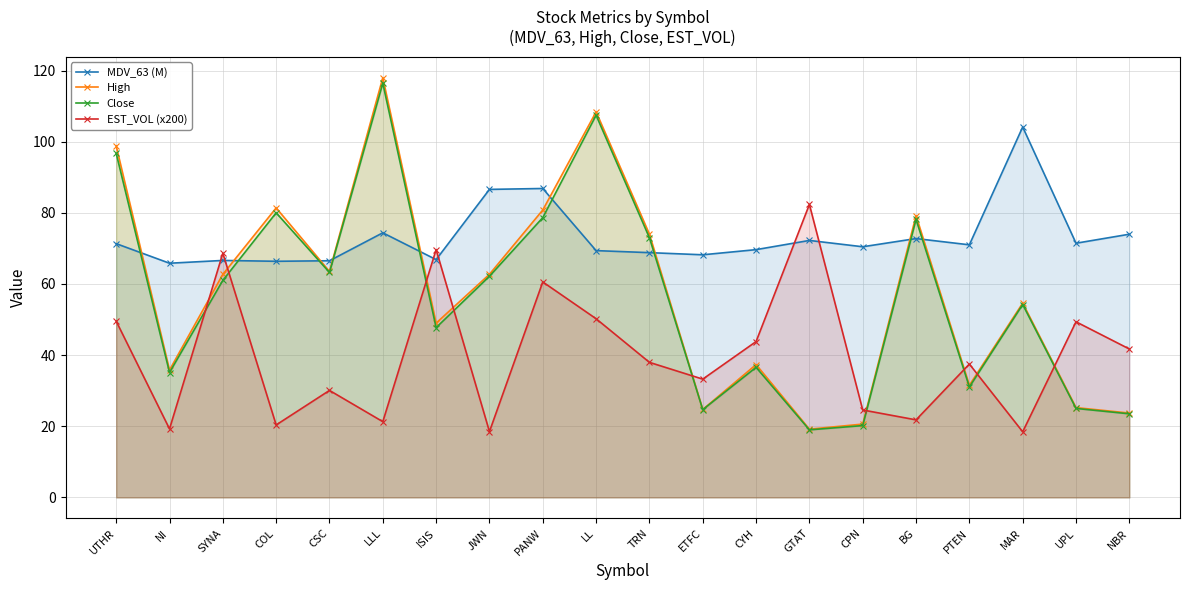

Reading left to right, transcribe all the data shown in this chart.

MDV_63 (M): UTHR=71.3	NI=65.8	SYNA=66.6	COL=66.4	CSC=66.5	LLL=74.4	ISIS=66.9	JWN=86.6	PANW=86.9	LL=69.4	TRN=68.8	ETFC=68.2	CYH=69.7	GTAT=72.2	CPN=70.5	BG=72.8	PTEN=71.0	MAR=104.1	UPL=71.5	NBR=74.0
High: UTHR=98.8	NI=35.8	SYNA=62.7	COL=81.4	CSC=63.5	LLL=118.0	ISIS=49.0	JWN=62.7	PANW=80.8	LL=108.4	TRN=74.0	ETFC=24.7	CYH=37.3	GTAT=19.2	CPN=20.6	BG=79.2	PTEN=31.5	MAR=54.6	UPL=25.2	NBR=23.7
Close: UTHR=96.7	NI=35.1	SYNA=61.0	COL=80.0	CSC=63.2	LLL=116.4	ISIS=47.7	JWN=62.2	PANW=78.7	LL=107.4	TRN=73.0	ETFC=24.7	CYH=36.6	GTAT=19.0	CPN=20.2	BG=78.1	PTEN=31.0	MAR=54.2	UPL=25.0	NBR=23.5
EST_VOL (x200): UTHR=49.5	NI=19.3	SYNA=68.6	COL=20.4	CSC=30.1	LLL=21.3	ISIS=69.7	JWN=18.5	PANW=60.6	LL=50.2	TRN=38.0	ETFC=33.2	CYH=43.8	GTAT=82.4	CPN=24.6	BG=21.8	PTEN=37.5	MAR=18.4	UPL=49.4	NBR=41.7